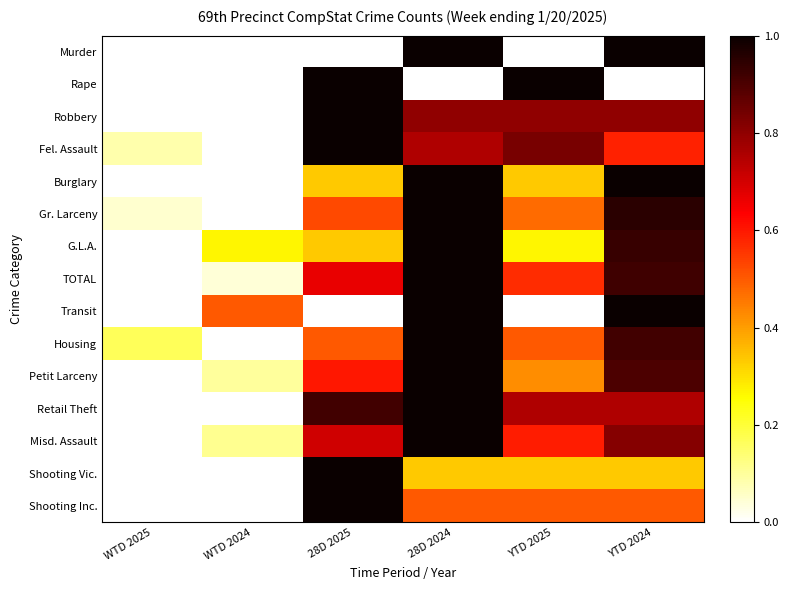

At YTD 2025, list the series in order from largest to smallest.

Rape, Fel. Assault, Robbery, Retail Theft, Misd. Assault, TOTAL, Housing, Shooting Inc., Gr. Larceny, Petit Larceny, Burglary, Shooting Vic., G.L.A., Murder, Transit